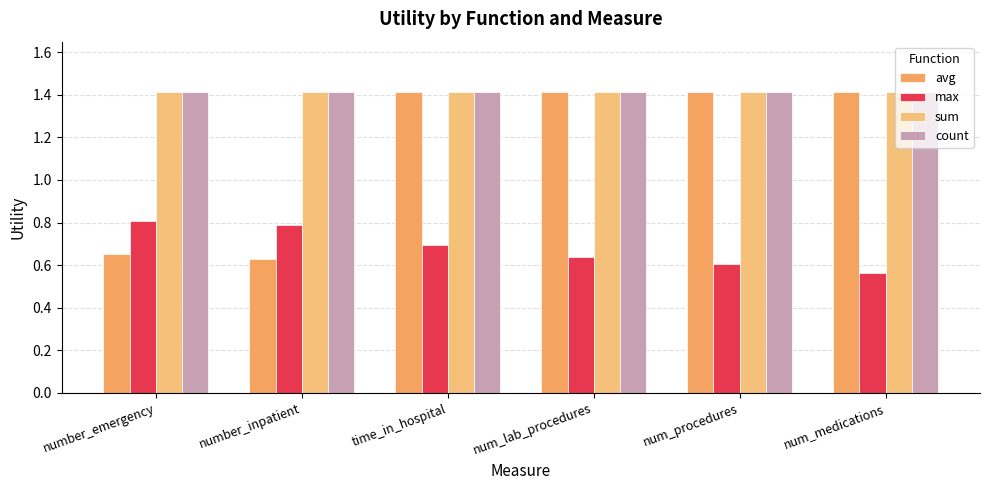

Count the number of data series in this chart.

4